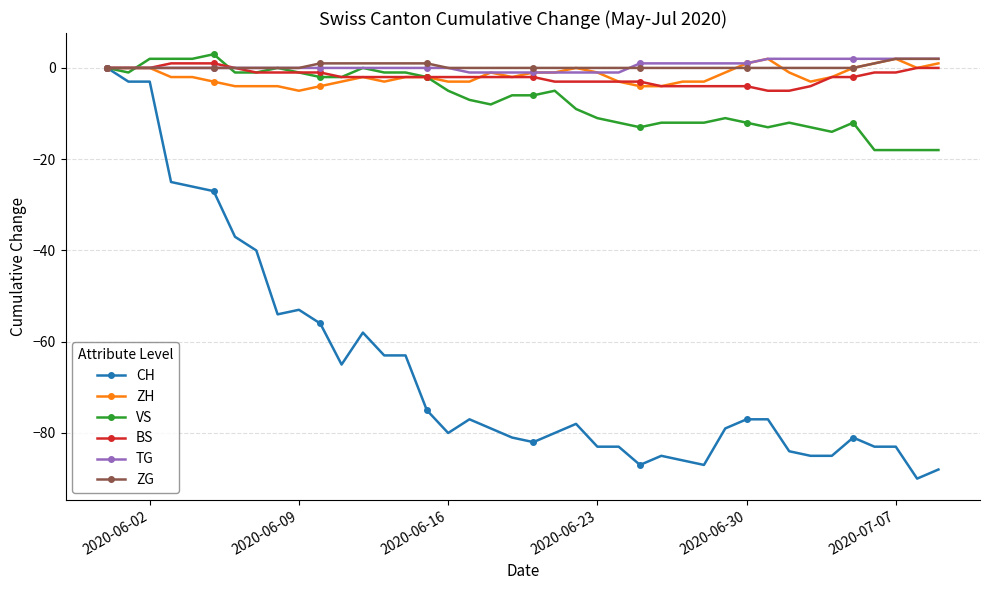

Reading right to left, list all the values displayed in this chart.

CH: -88	-90	-83	-83	-81	-85	-85	-84	-77	-77	-79	-87	-86	-85	-87	-83	-83	-78	-80	-82	-81	-79	-77	-80	-75	-63	-63	-58	-65	-56	-53	-54	-40	-37	-27	-26	-25	-3	-3	0
ZH: 1	0	2	1	0	-2	-3	-1	2	1	-1	-3	-3	-4	-4	-3	-1	0	-1	-1	-2	-1	-3	-3	-2	-2	-3	-2	-3	-4	-5	-4	-4	-4	-3	-2	-2	0	0	0
VS: -18	-18	-18	-18	-12	-14	-13	-12	-13	-12	-11	-12	-12	-12	-13	-12	-11	-9	-5	-6	-6	-8	-7	-5	-2	-1	-1	0	-2	-2	-1	0	-1	-1	3	2	2	2	-1	0
BS: 0	0	-1	-1	-2	-2	-4	-5	-5	-4	-4	-4	-4	-4	-3	-3	-3	-3	-3	-2	-2	-2	-2	-2	-2	-2	-2	-2	-2	-1	-1	-1	-1	0	1	1	1	0	0	0
TG: 2	2	2	2	2	2	2	2	2	1	1	1	1	1	1	-1	-1	-1	-1	-1	-1	-1	-1	0	0	0	0	0	0	0	0	0	0	0	0	0	0	0	0	0
ZG: 2	2	2	1	0	0	0	0	0	0	0	0	0	0	0	0	0	0	0	0	0	0	0	0	1	1	1	1	1	1	0	0	0	0	0	0	0	0	0	0